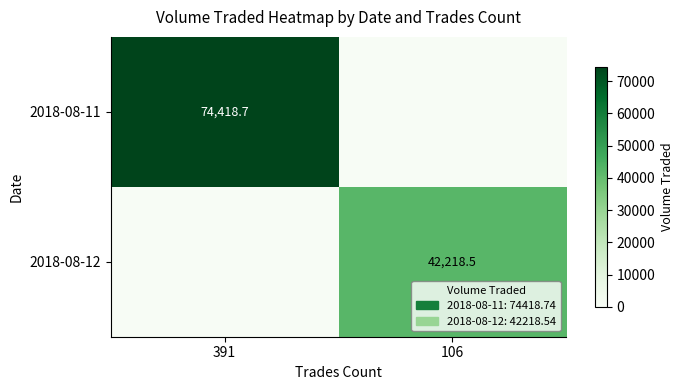

True or false: 2018-08-11 has a value of 74418.7 at 391.

True